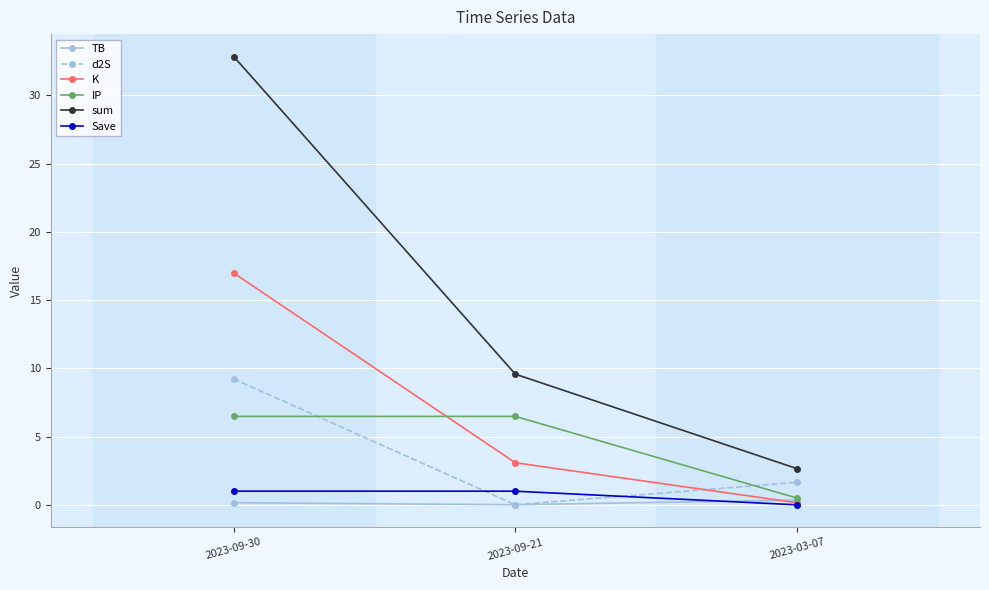

What is the difference between the maximum and second lowest values in the sum series?

23.3